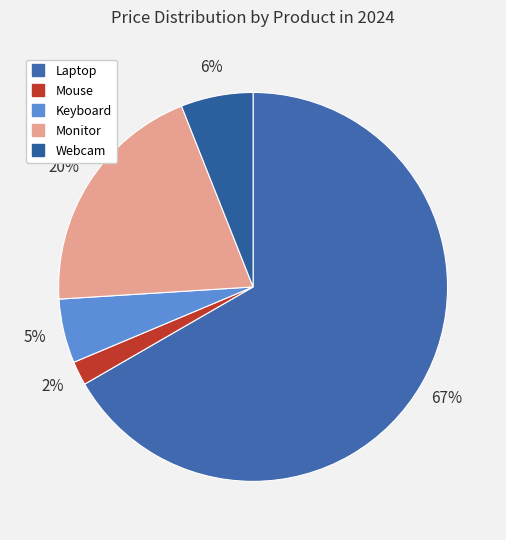

How many slices are in this pie chart?

5